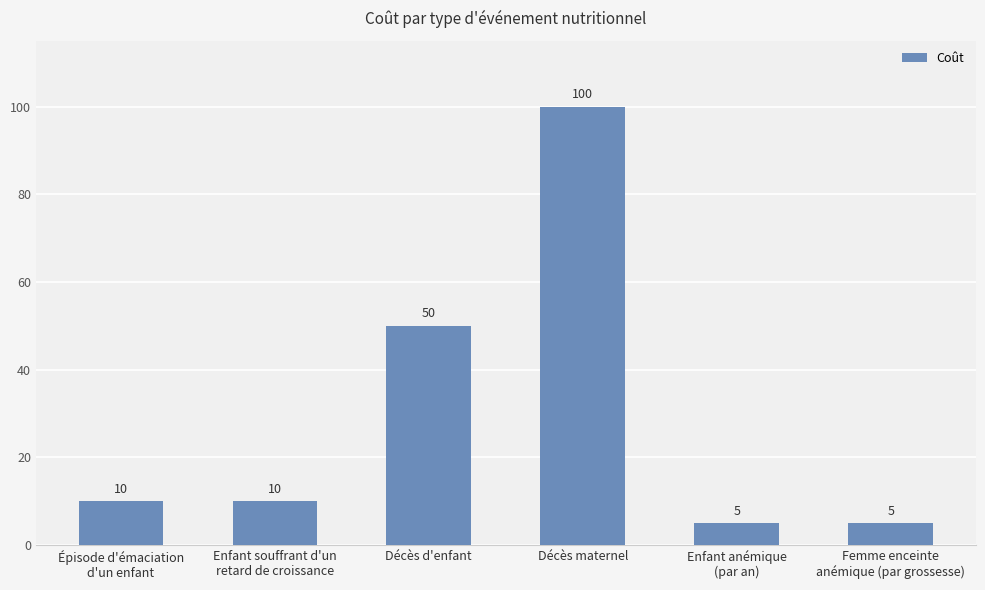

What is the label of the 5th bar from the left?

Enfant anémique
(par an)